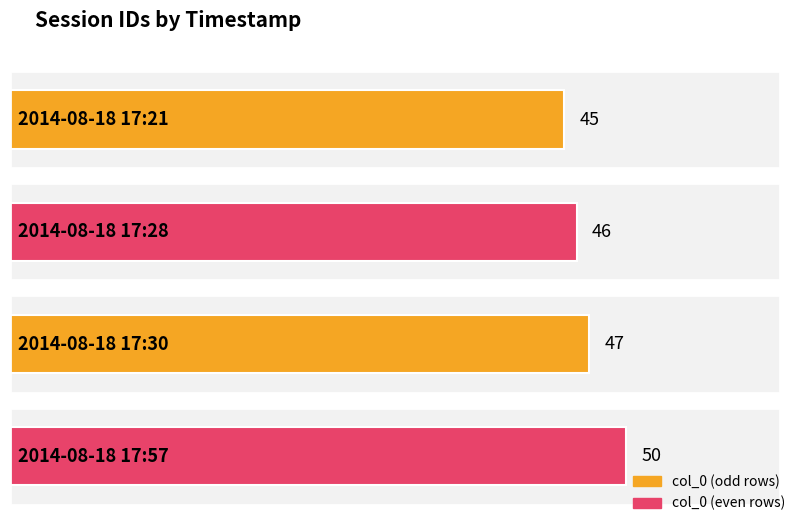

Approximately how many times larger is the value at 2014-08-18 17:57 compared to 2014-08-18 17:30?

1.1